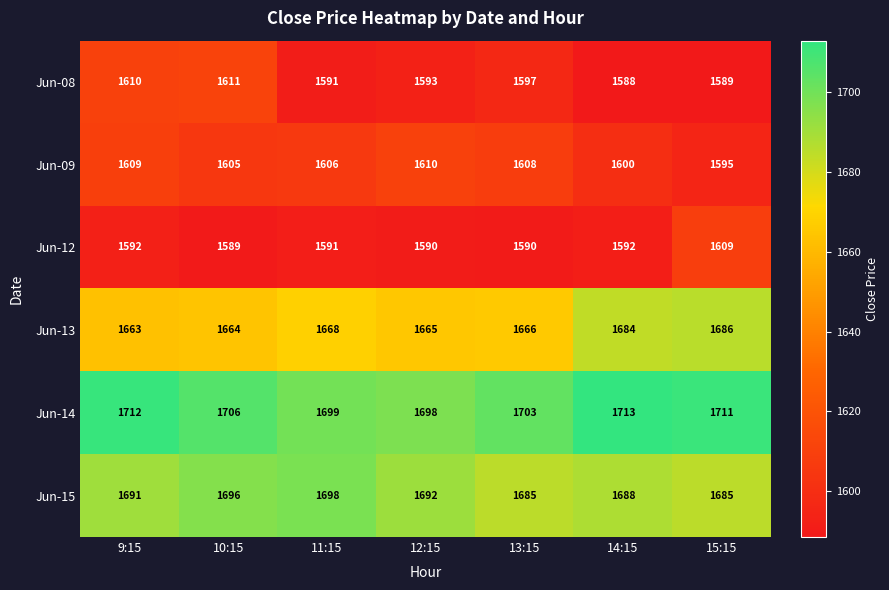

What is the total value across all series at 11:15?

9853